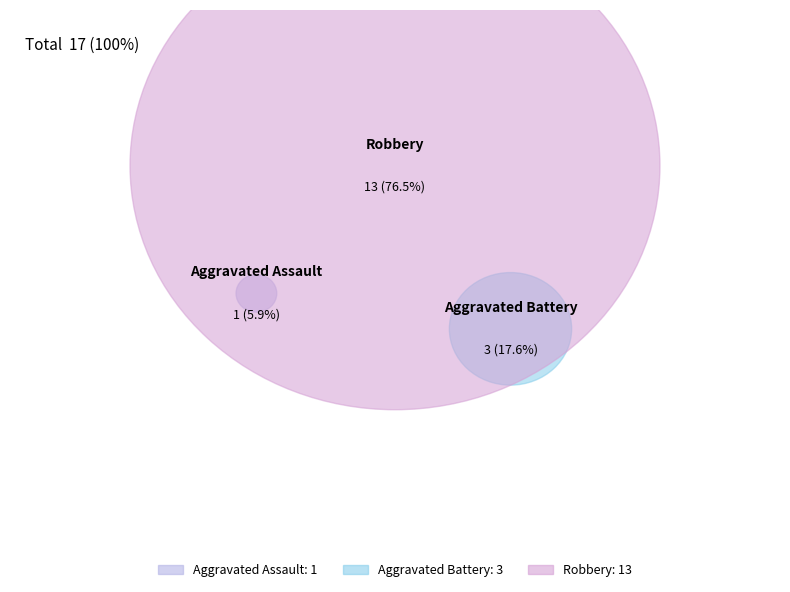

Rank the categories by value from lowest to highest.

Aggravated Assault, Aggravated Battery, Robbery